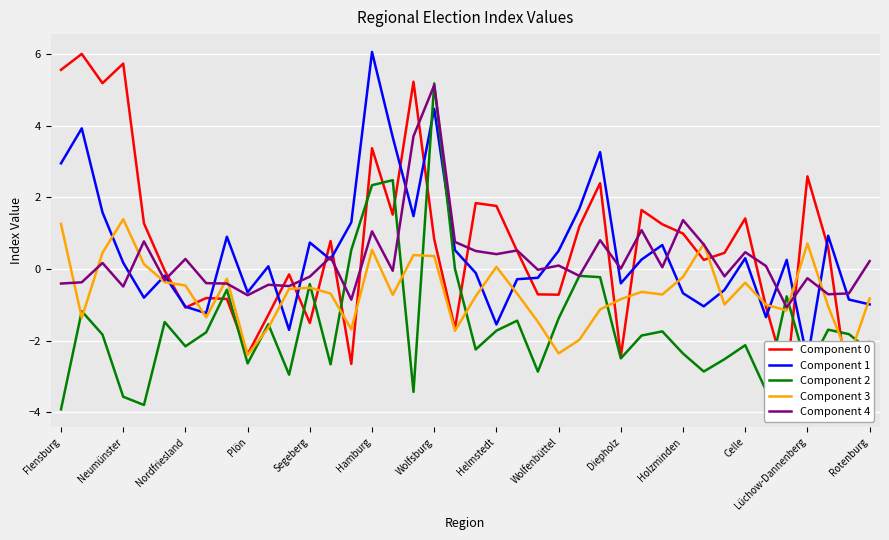

True or false: Component 4 and Component 3 cross at least once.

True